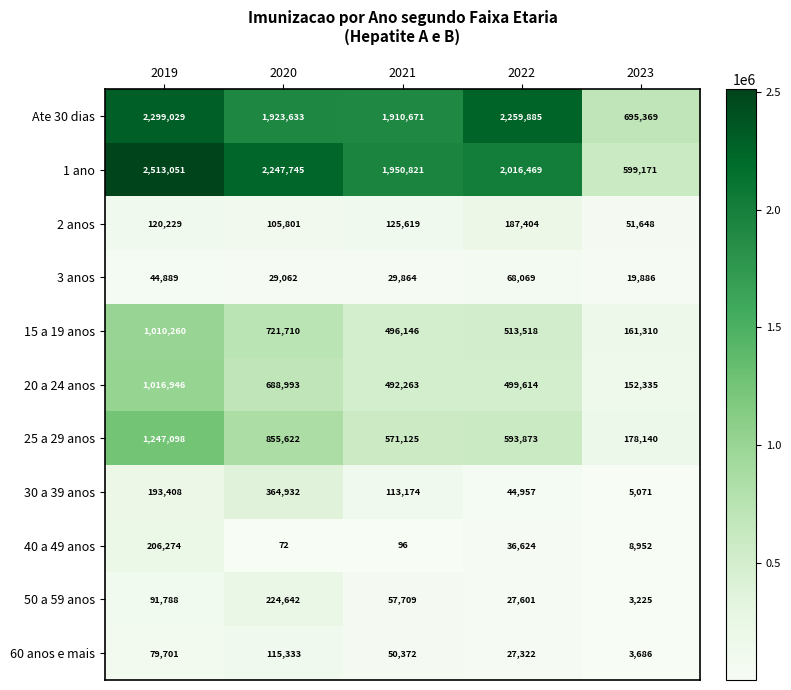

Which label corresponds to the largest value in the chart?

2019